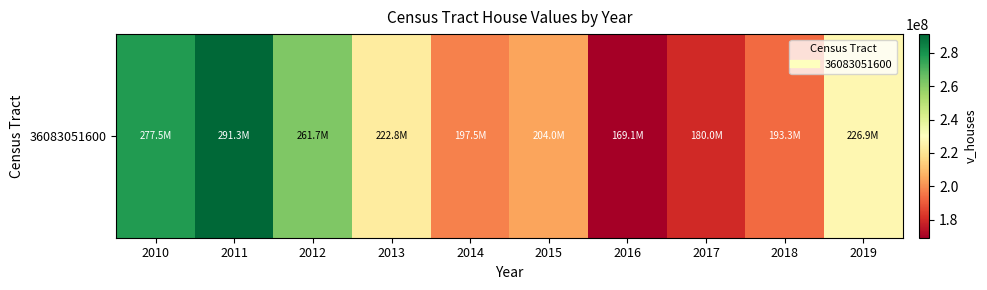

Approximately how many times larger is the value at 2015 compared to 2018?

1.1